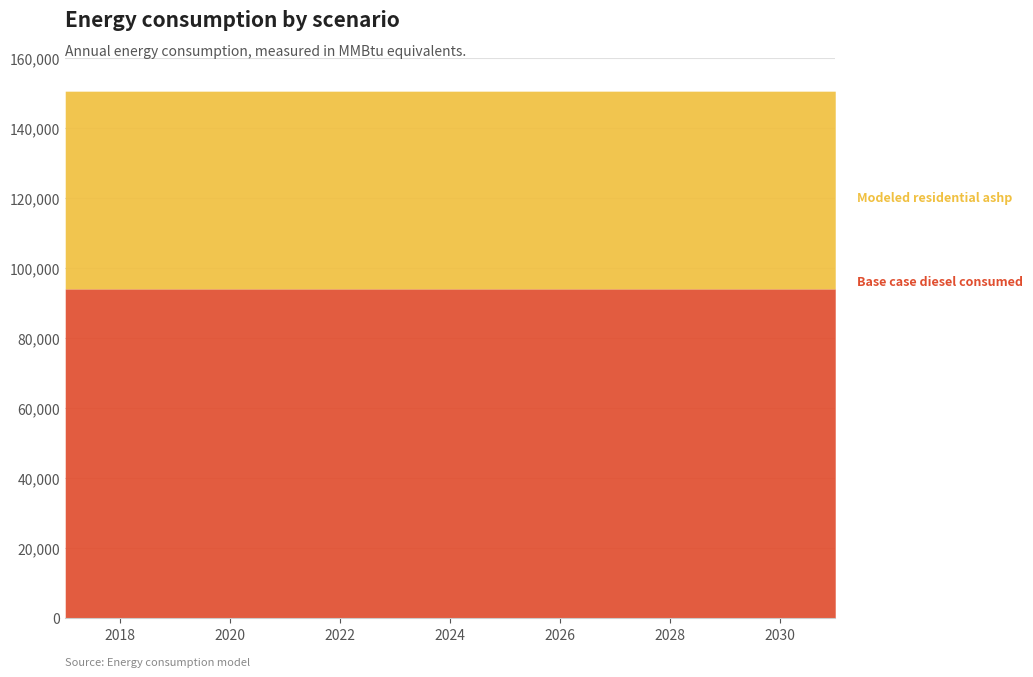

At which label is Modeled residential ashp closest to 56480?

2031